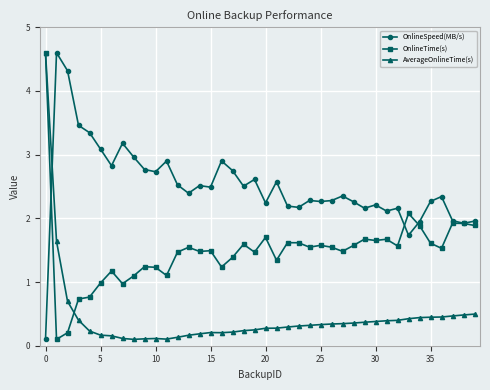

True or false: AverageOnlineTime(s) has more than 0 points higher than both neighbors.

True